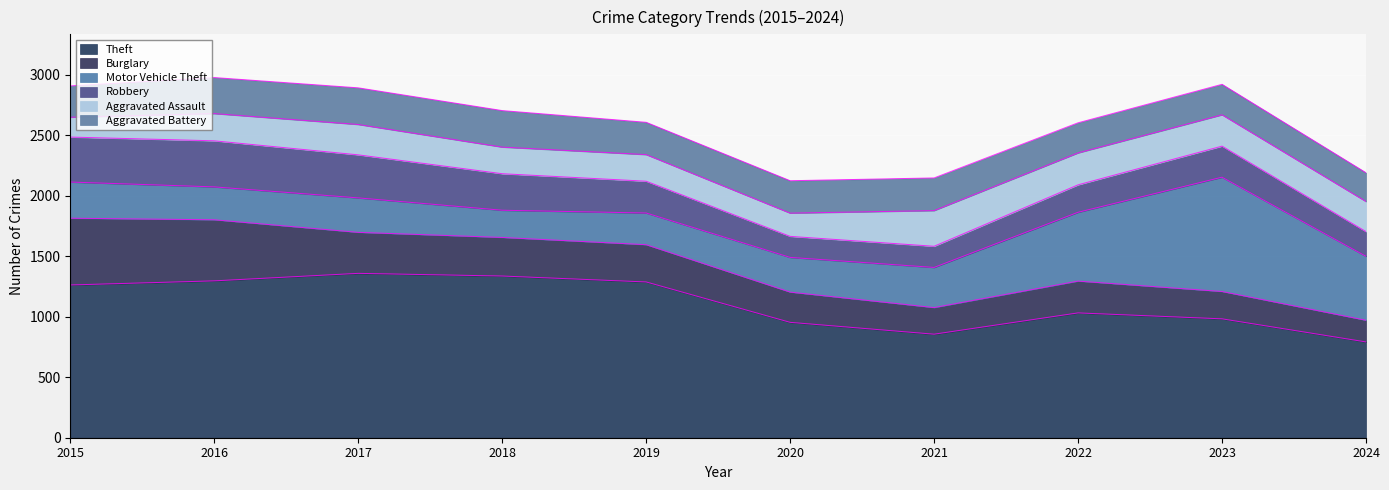

True or false: Theft and Robbery cross at least once.

False